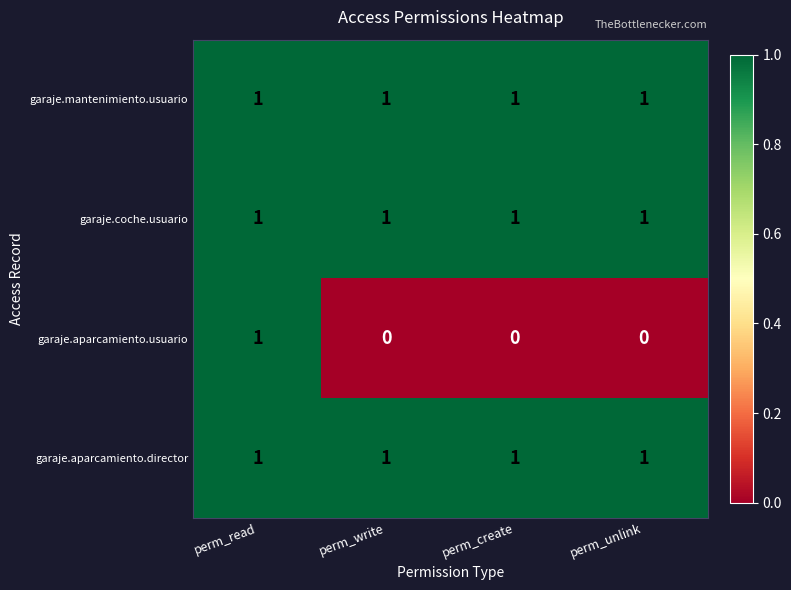

Count the garaje.aparcamiento.usuario values in the range 0 to 1.

4